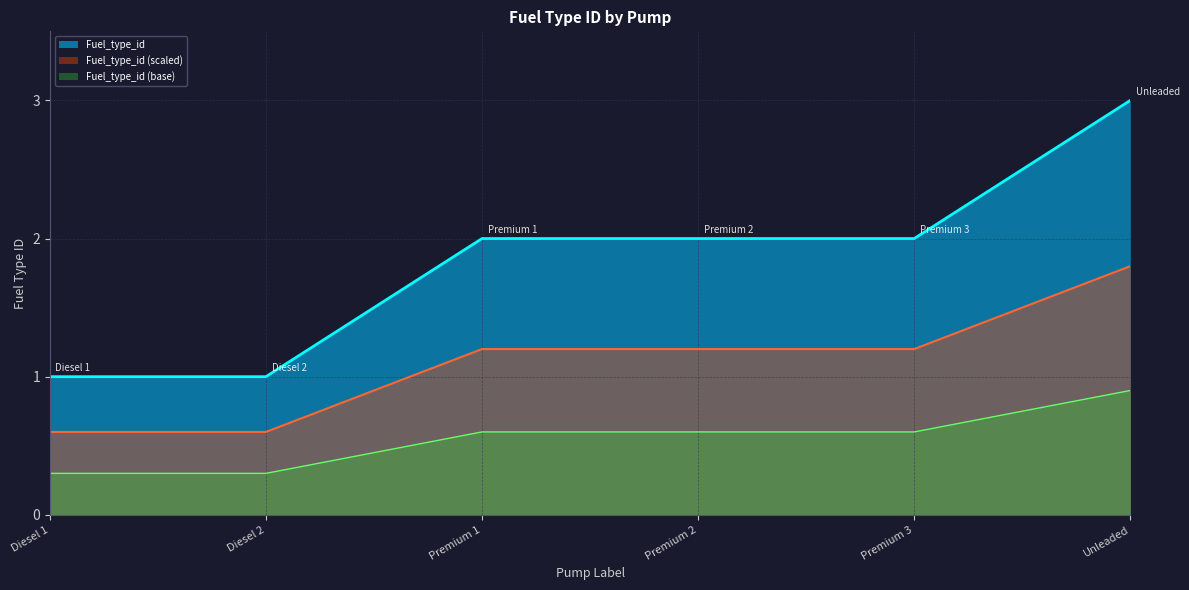

What is the label of the 6th point from the right?

Diesel 1